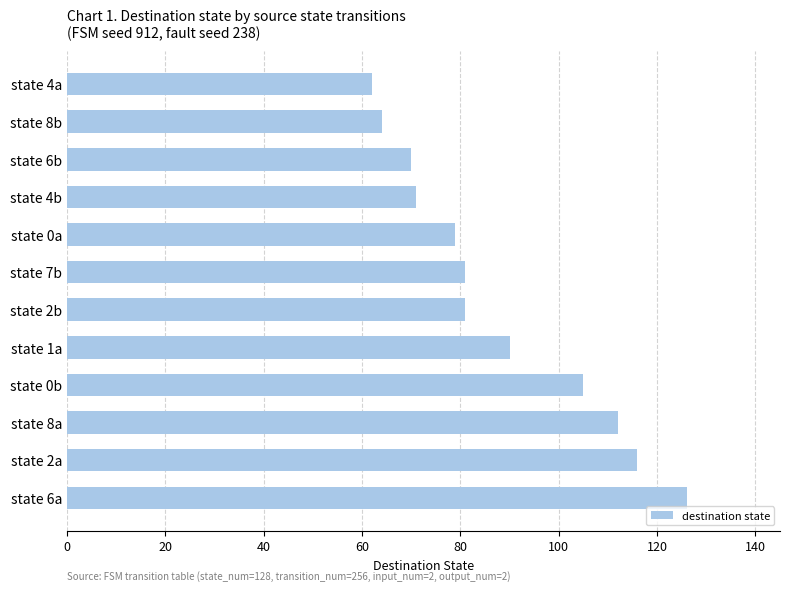

What value does the data have at state 2a, to the nearest 10?

120